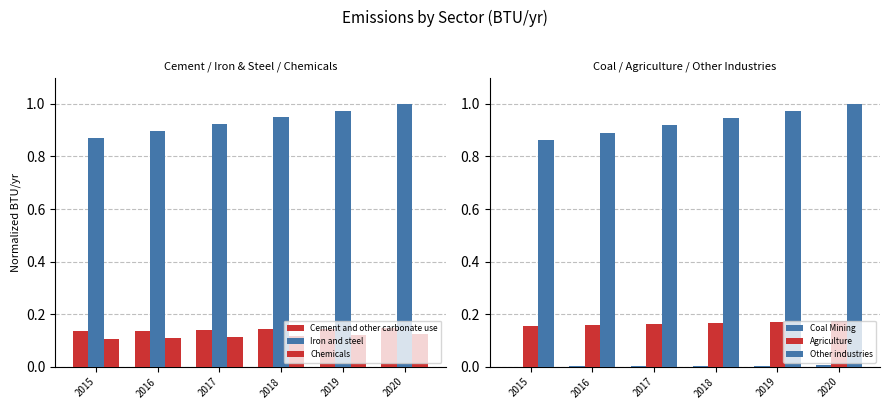

What are all the series names shown in the legend?

Cement and other carbonate use, Iron and steel, Chemicals, Coal Mining, Agriculture, Other industries